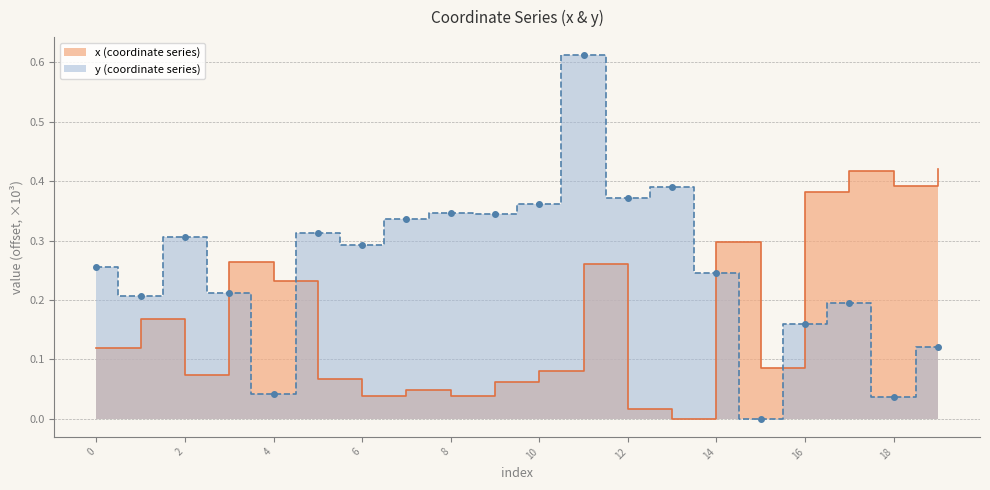

Rank the series by their maximum value, from highest to lowest.

y, x